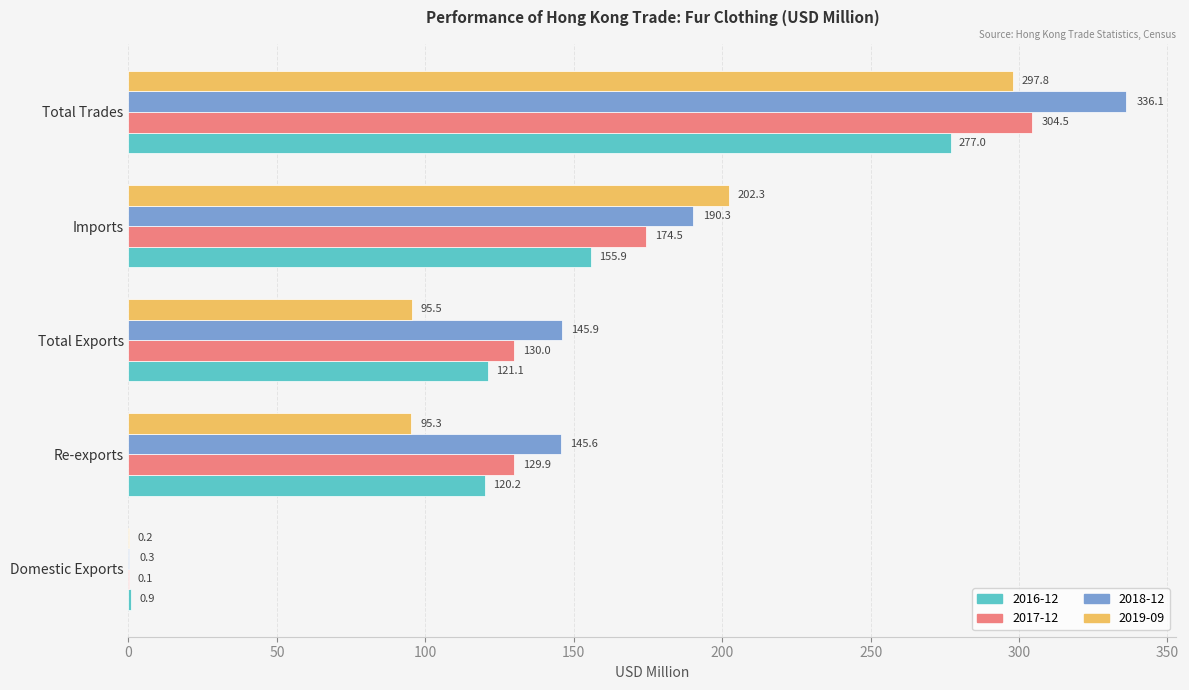

Between Total Exports and Imports, which series saw the biggest shift?

2019-09